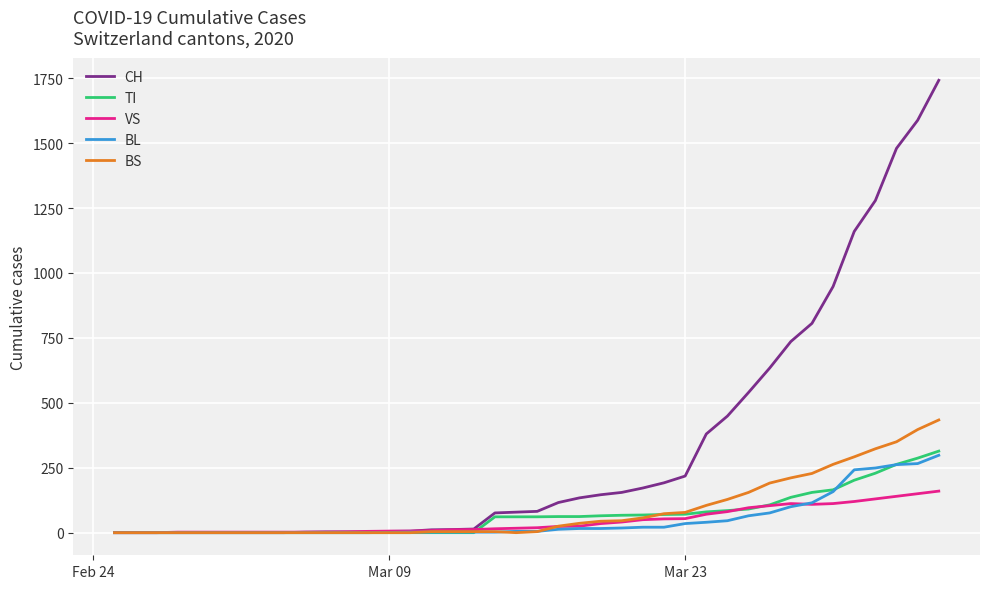

Which series has the largest total across all categories?

CH